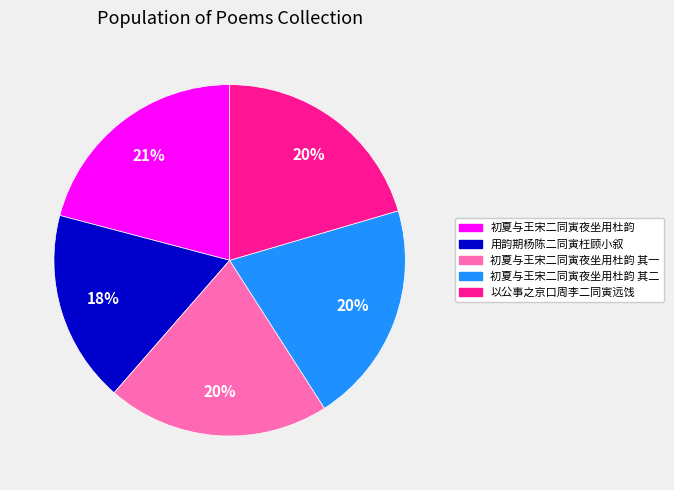

Is 初夏与王宋二同寅夜坐用杜韵 其一 the majority of the pie?

No